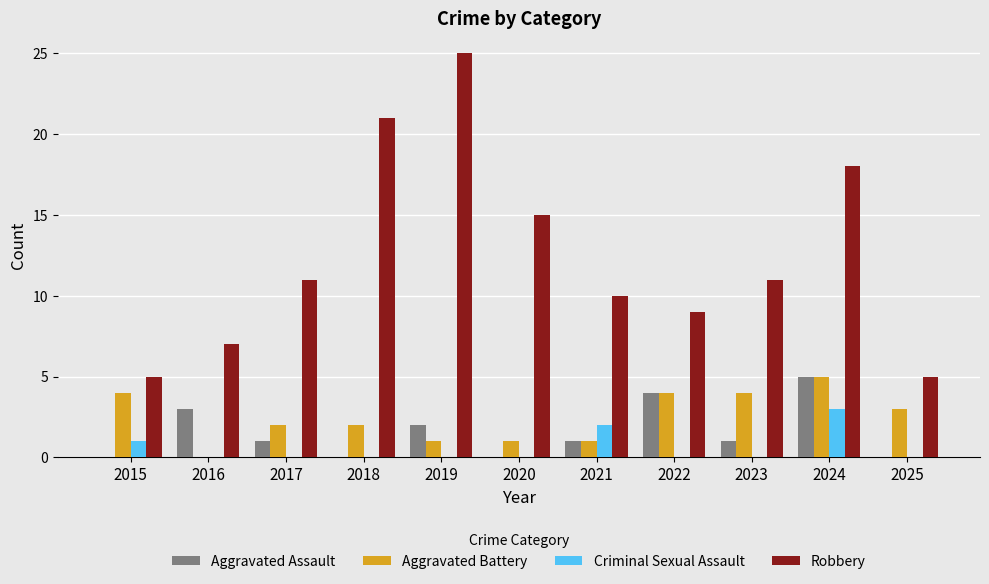

Is the value of Criminal Sexual Assault at 2017 greater than the value of Aggravated Battery at 2025?

No